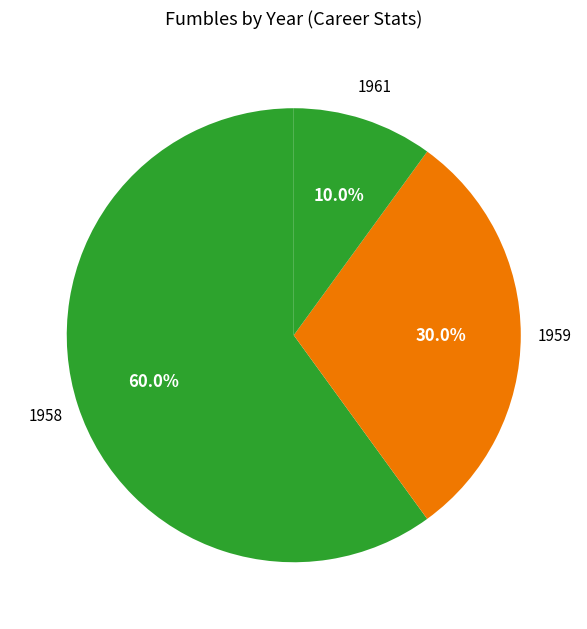

Between 1958 and 1959, which is larger?

1958